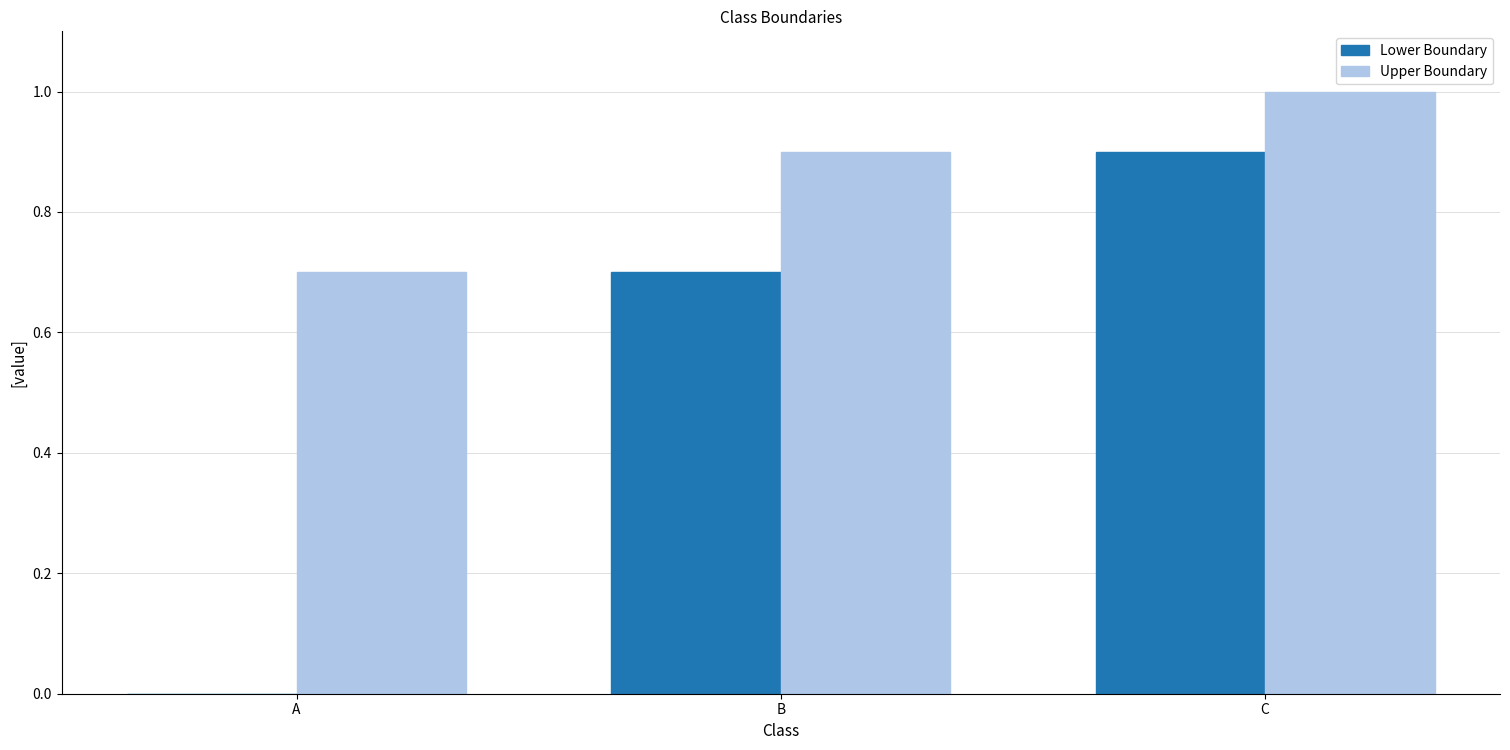

What value does the Upper Boundary series have at C?

1.0